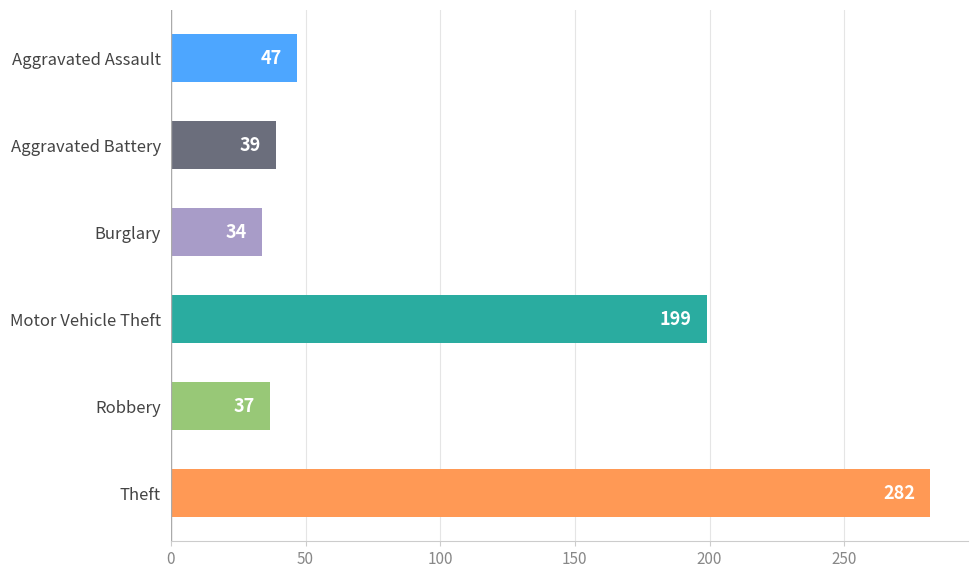

List the labels in order of value, smallest first.

Burglary, Robbery, Aggravated Battery, Aggravated Assault, Motor Vehicle Theft, Theft